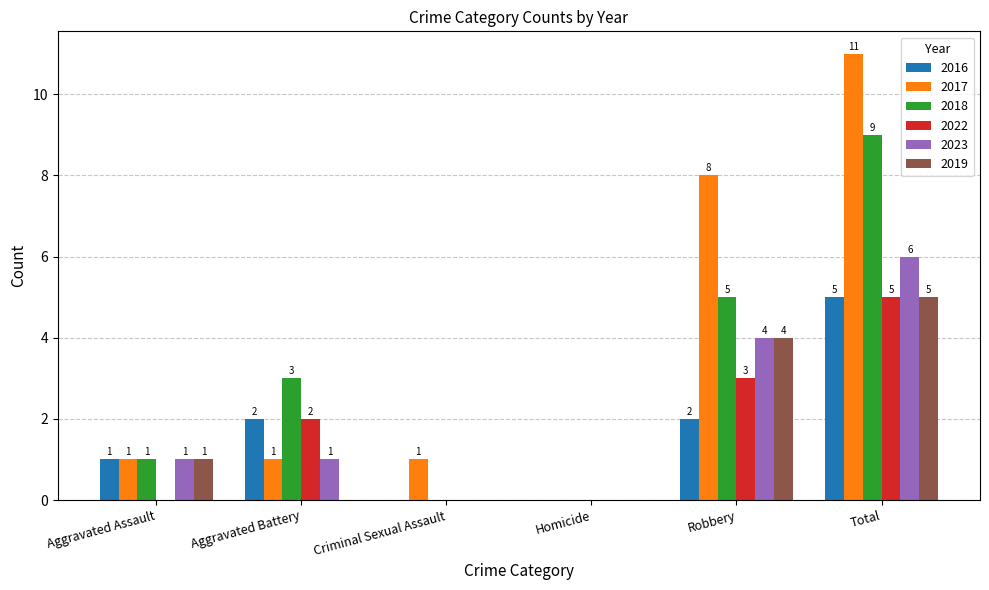

What is the approximate value of 2019 at Total?

5